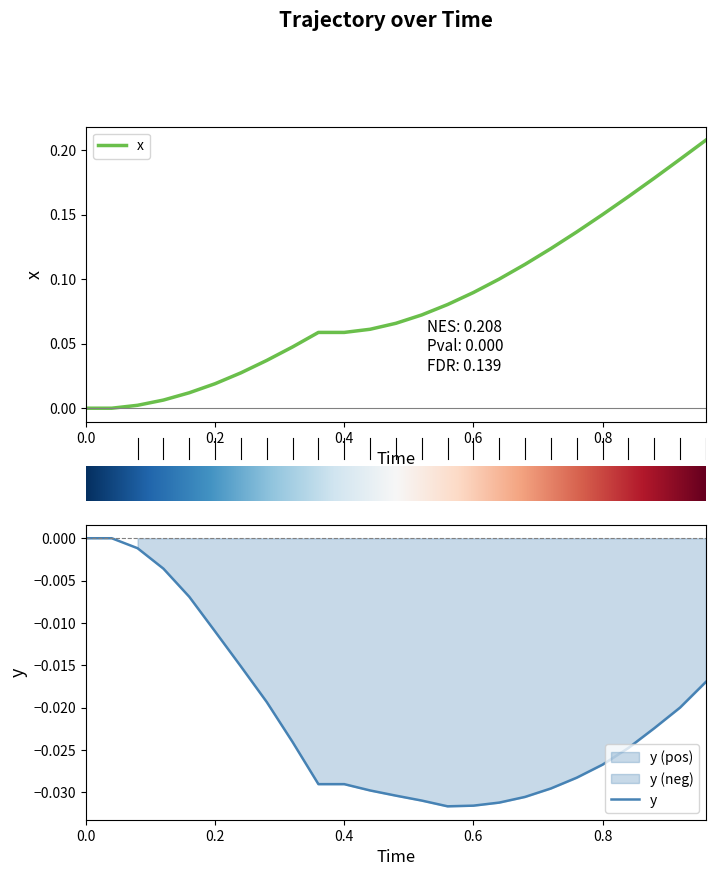

What is the spread (max minus min) of values at 17?

0.1